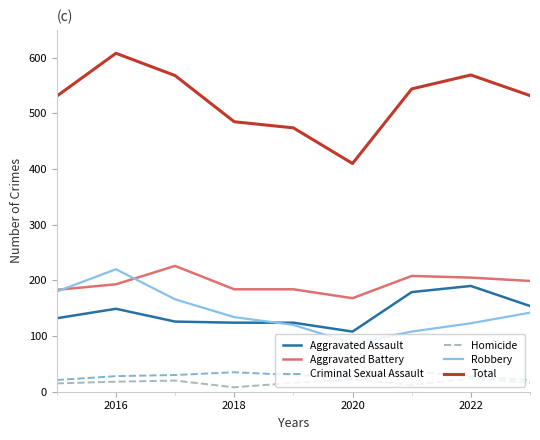

What is the lowest value of the Aggravated Assault series?

108